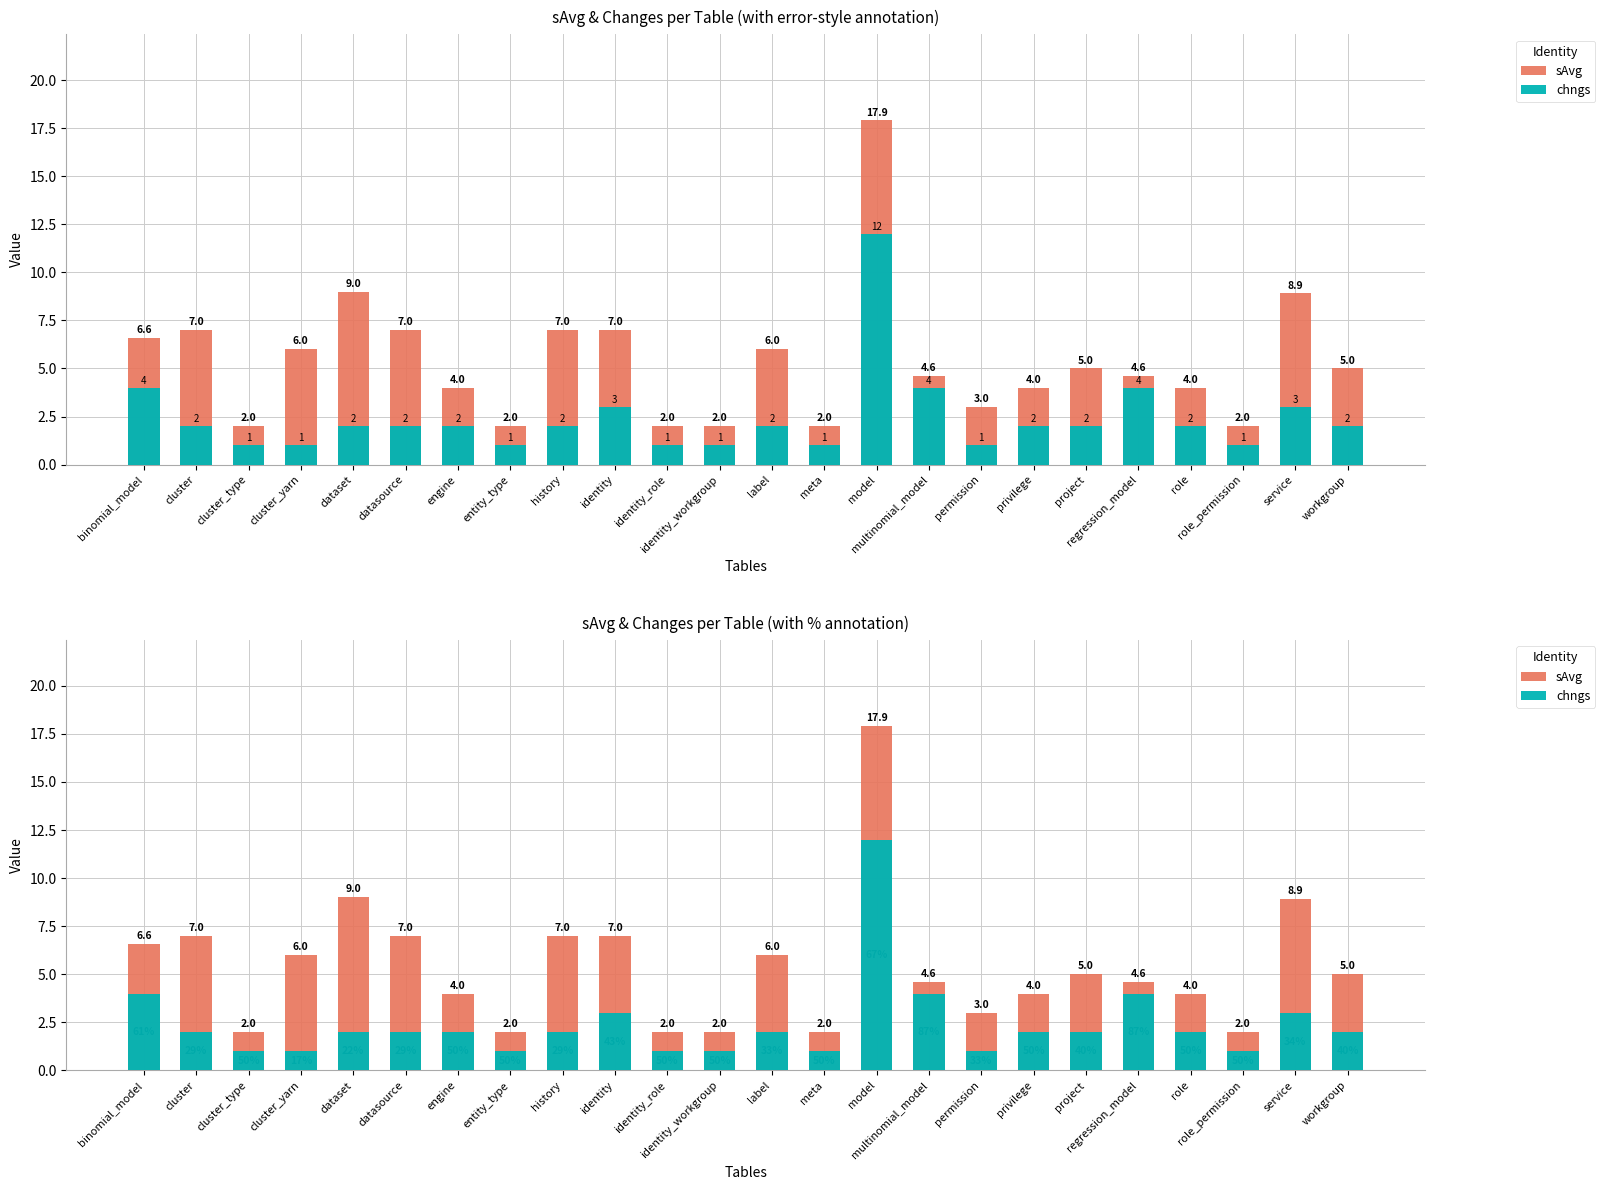

What is the difference between the sAvg values at multinomial_model and binomial_model?

2.0